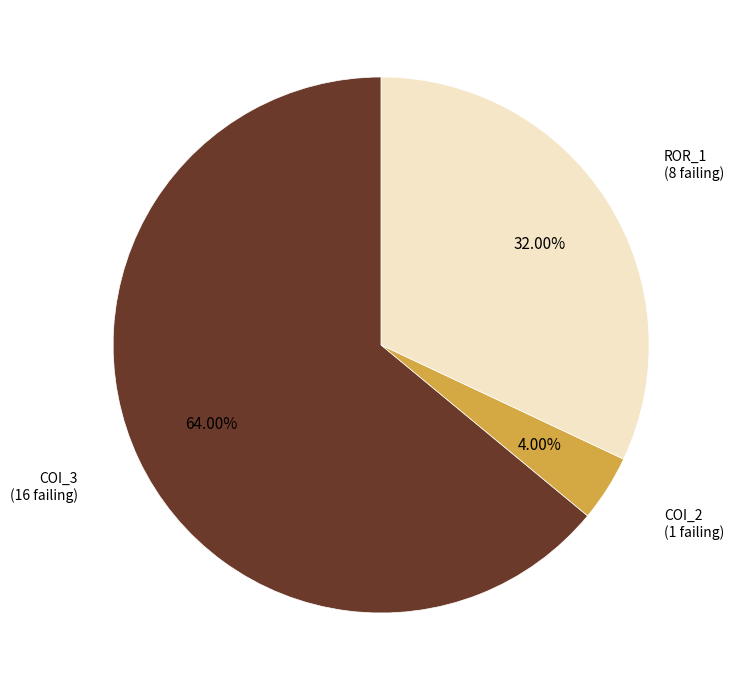

Is there any slice that represents more than half of the pie?

Yes